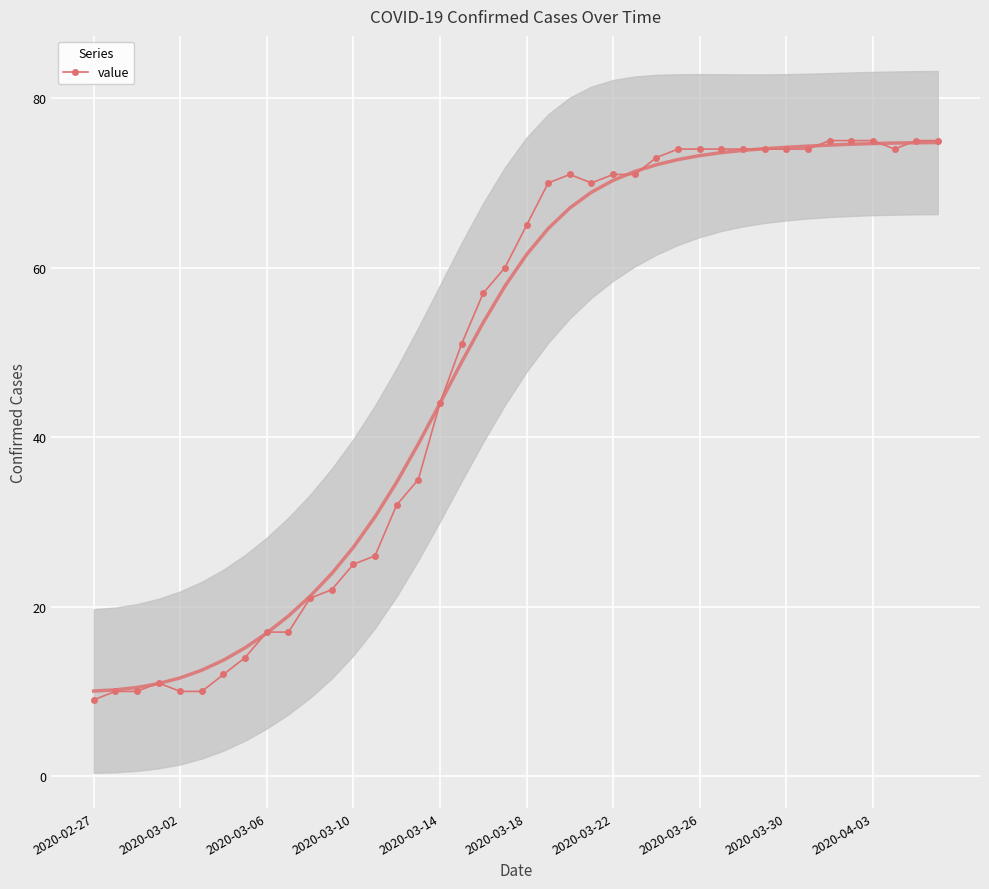

Is it true that value equals 77 at 2020-03-14?

False